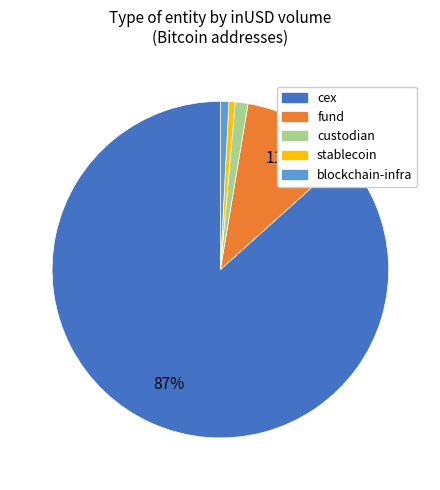

Is it true that blockchain-infra is 1% of the pie?

True